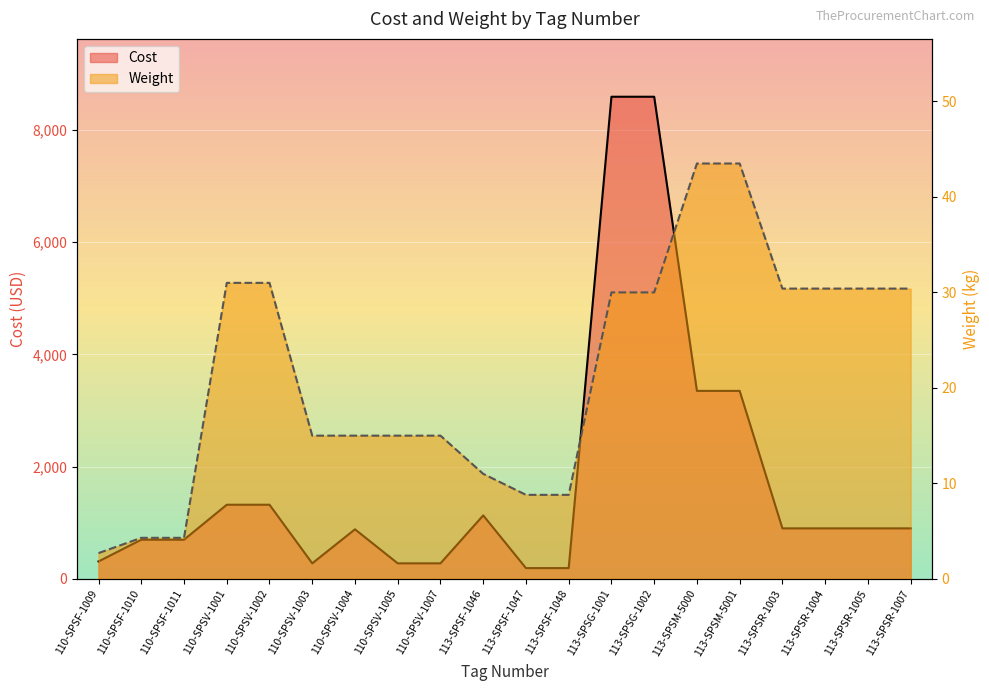

The Cost series shows 900.0 at 113-SPSR-1003. True or false?

True